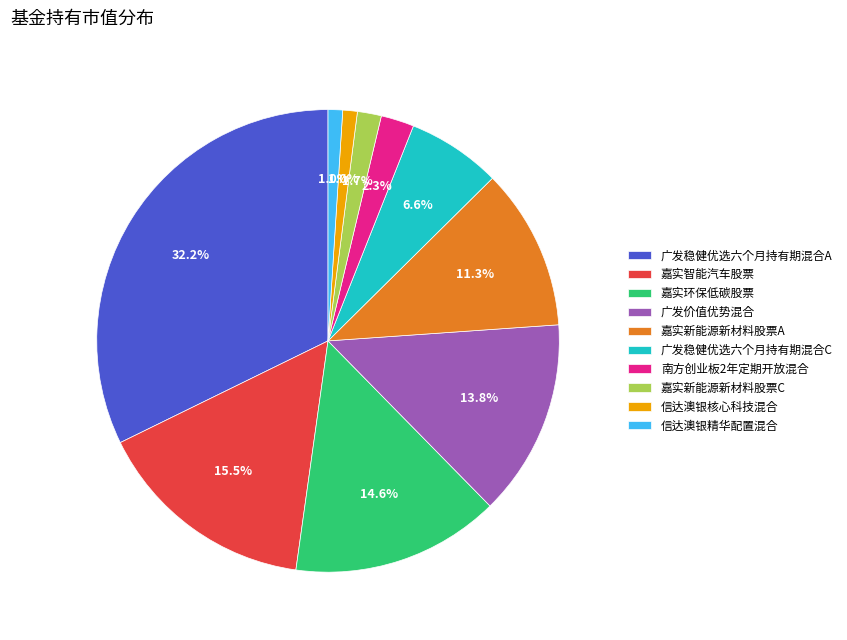

Which has a higher value, 广发稳健优选六个月持有期混合A or 信达澳银精华配置混合?

广发稳健优选六个月持有期混合A